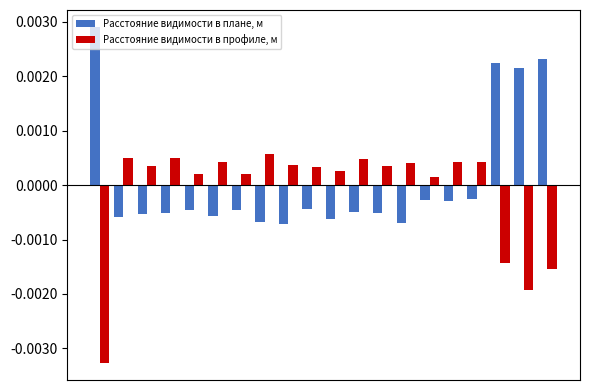

Rank the series by their average value, from highest to lowest.

Расстояние видимости в плане, м, Расстояние видимости в профиле, м